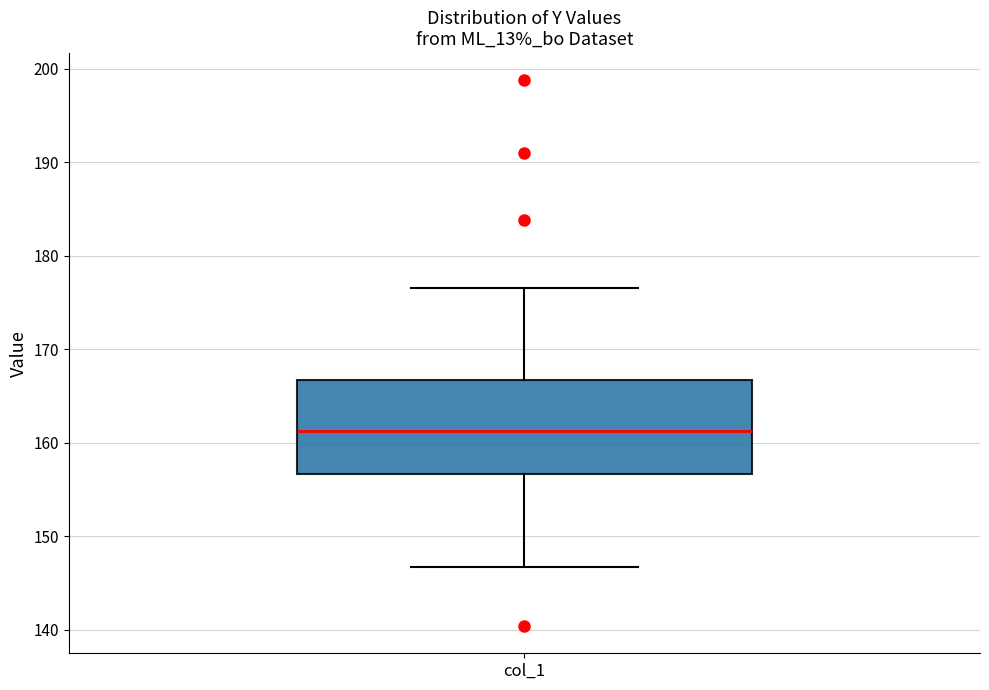

Where does the lower whisker of the box for col_1 end on the y-axis? The values are not printed on the chart, so give them approximately, as read against the axis.

147